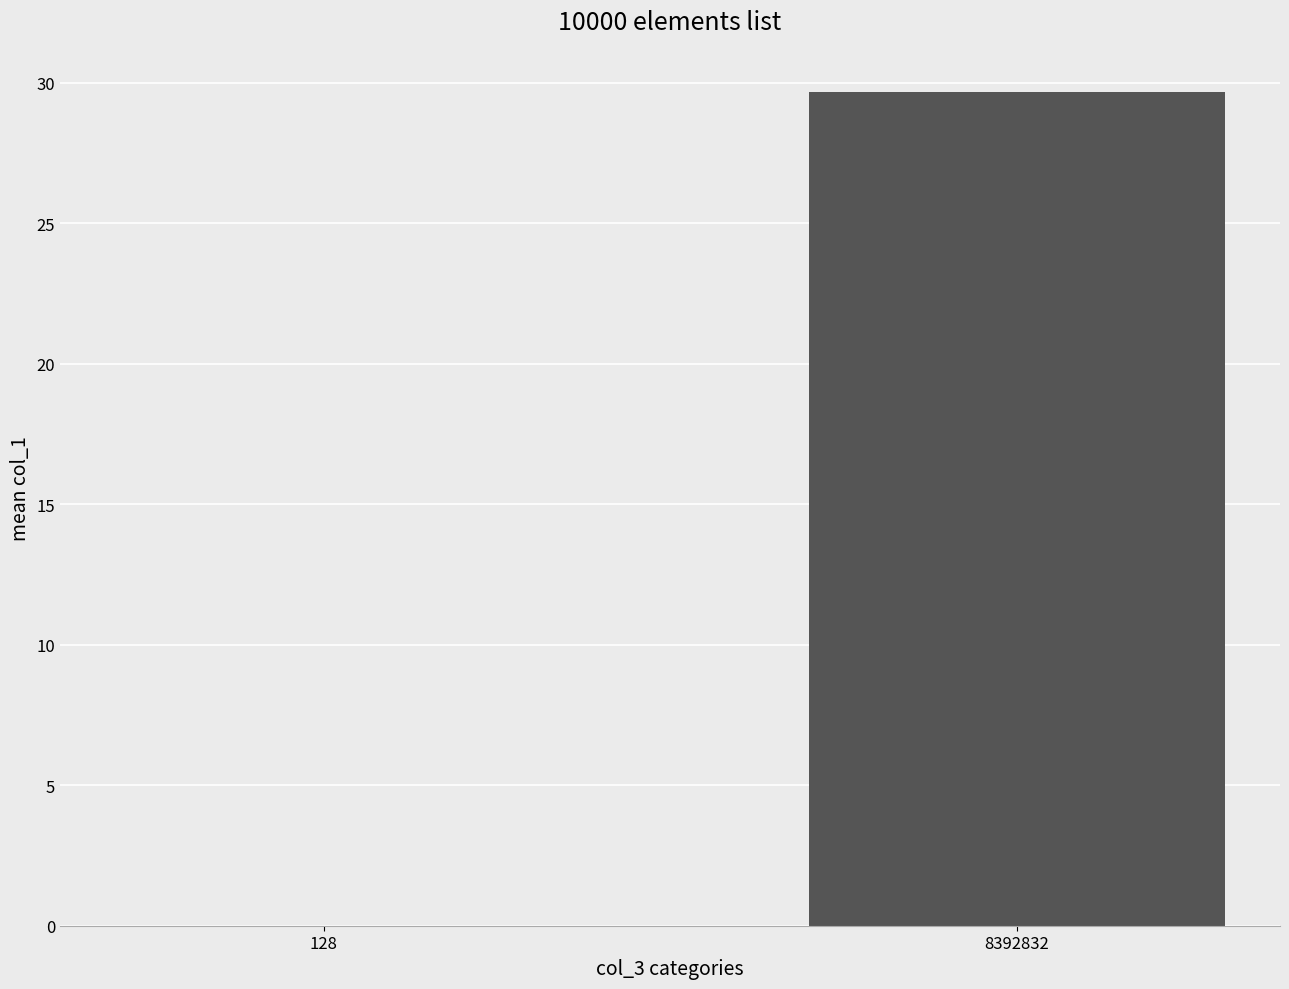

The chart shows a value of 16.0 at 8392832. True or false?

False